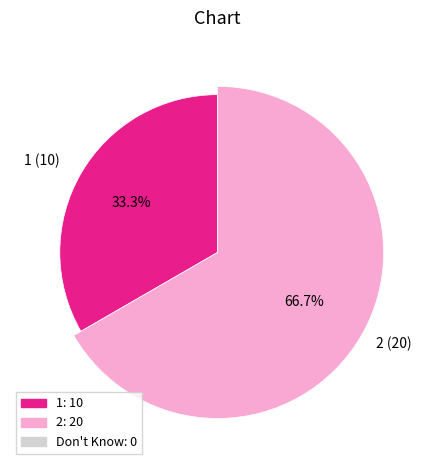

Does 1 account for over 50% of the chart?

No